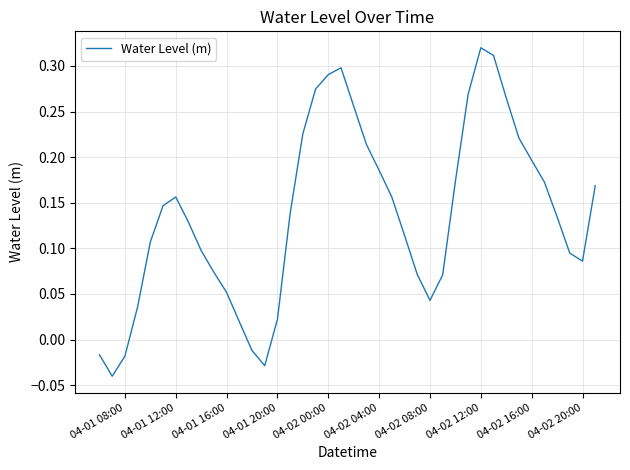

What is the difference between the maximum and minimum values?

0.4